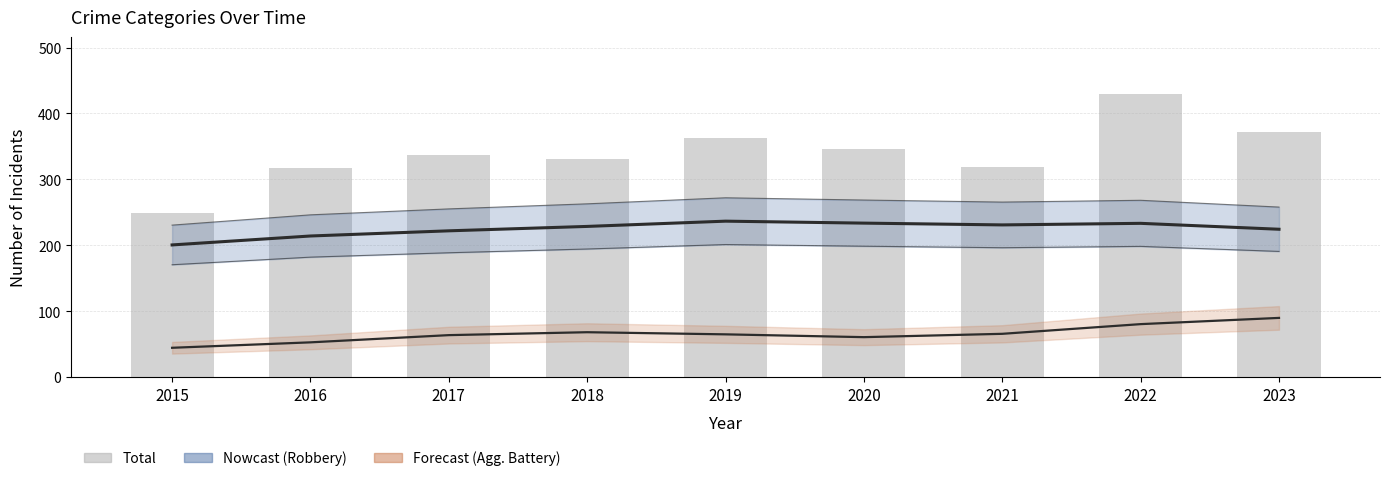

What is the average value of the Robbery (smooth) series?

224.8